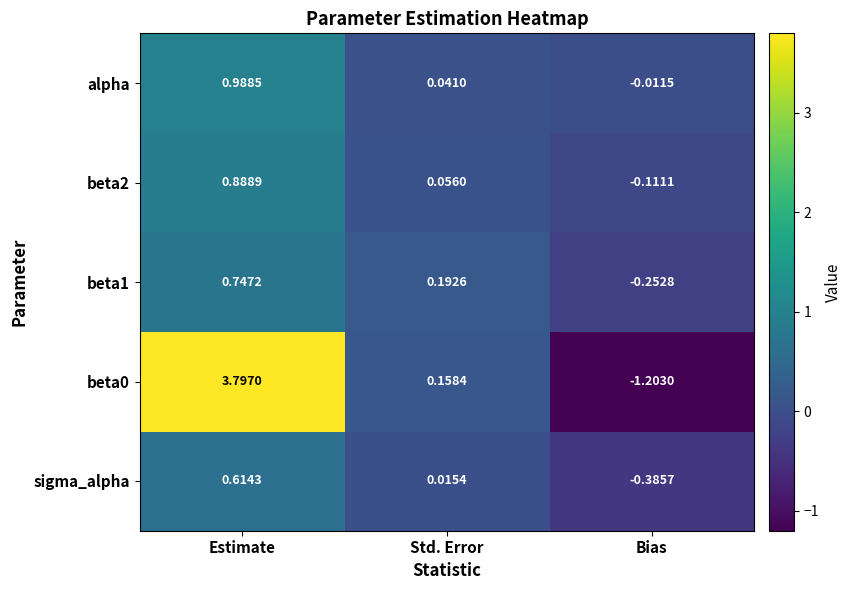

Which label corresponds to the largest value in the chart?

Estimate